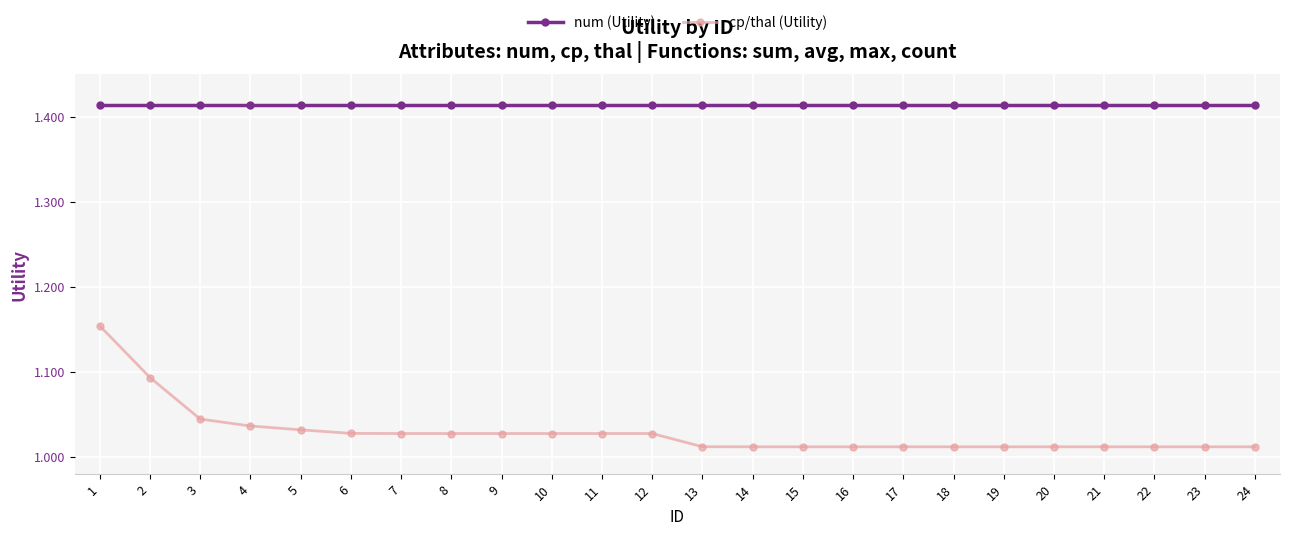

Which series has the largest total across all categories?

num (Utility)